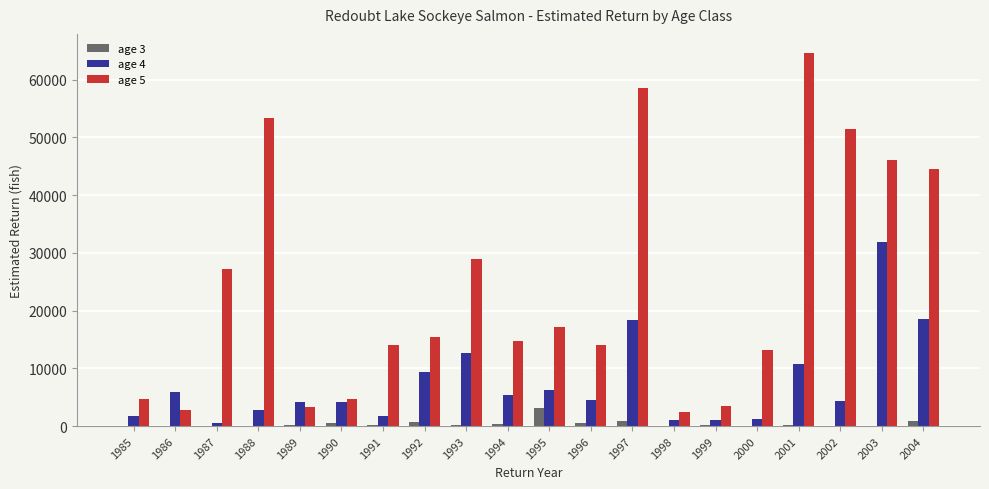

What is the greatest value displayed?

64699.5